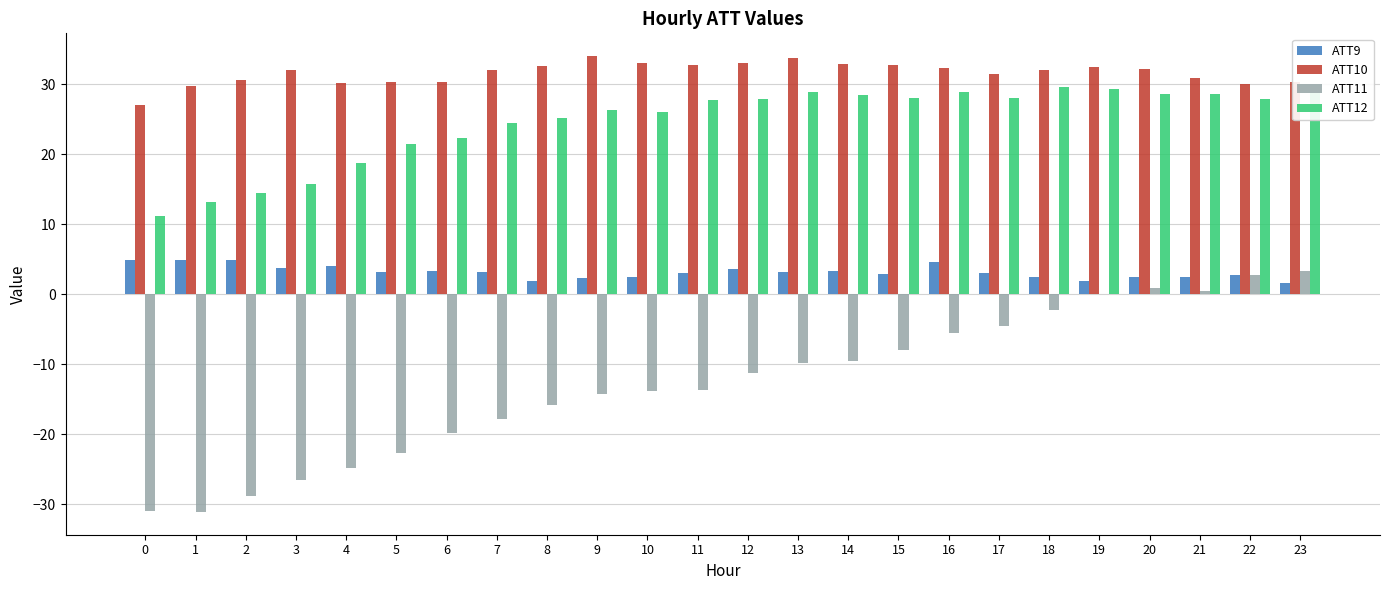

Between 14 and 23, which series saw the biggest shift?

ATT11